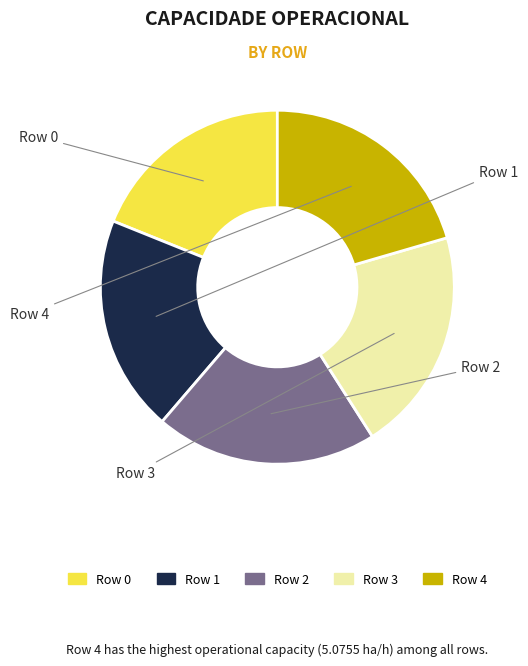

Is there any slice that represents more than half of the pie?

No